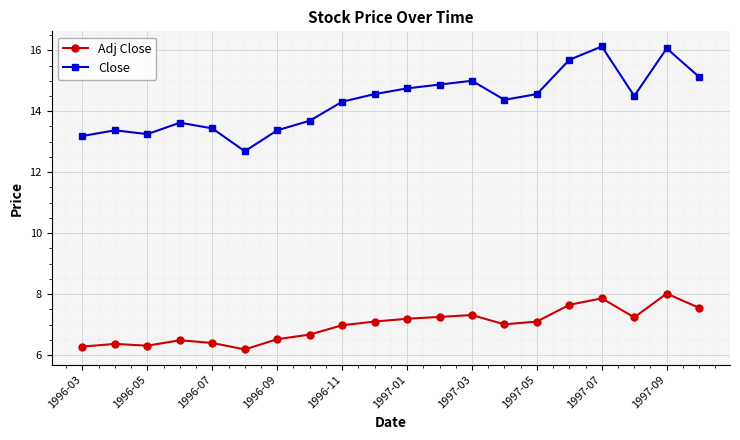

True or false: Close and Adj Close intersect in this chart.

False